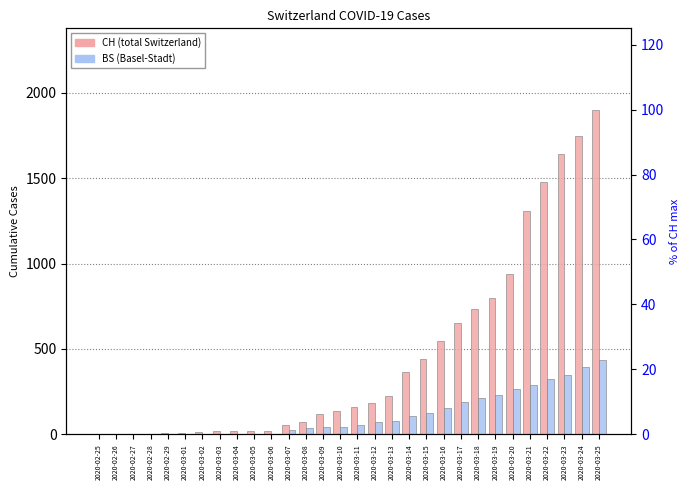

At which category is the sum across all series the highest?

2020-03-25